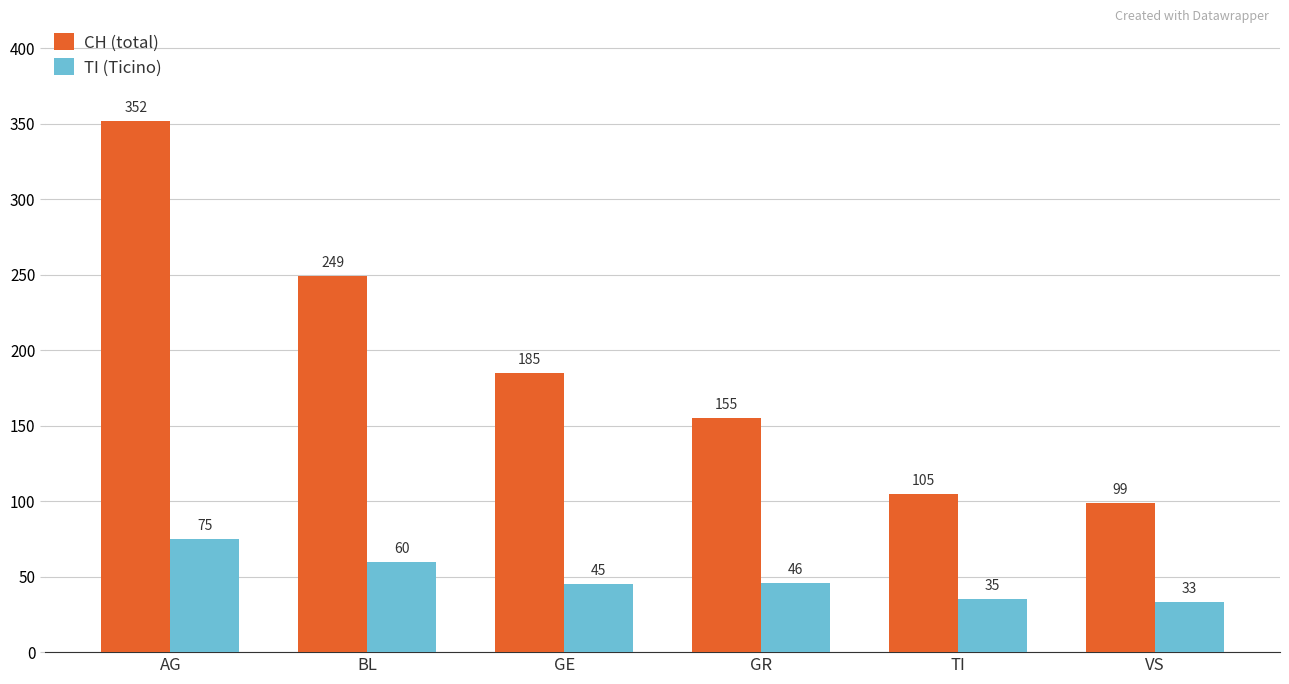

True or false: TI (Ticino) has a value of 48 at VS.

False